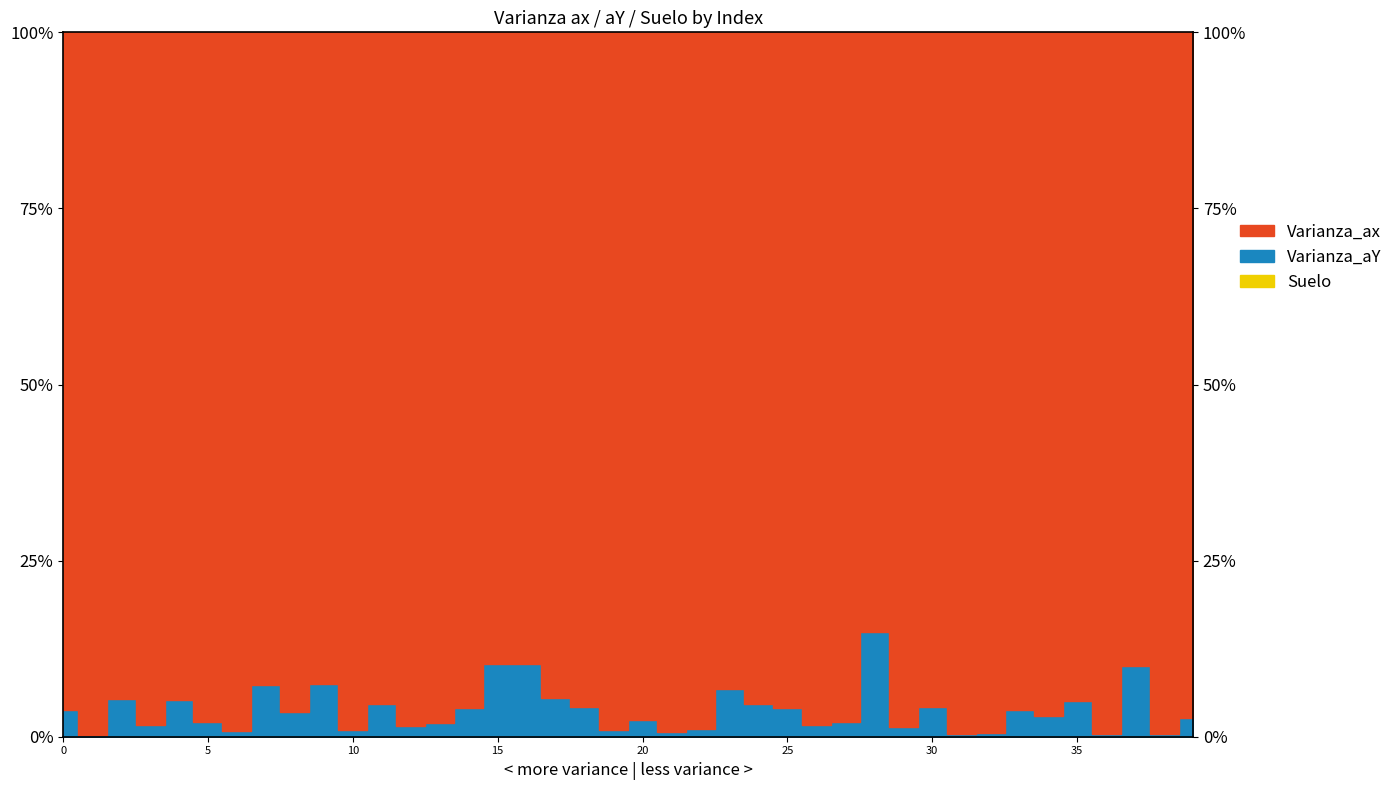

At 17, list the series in order from largest to smallest.

Varianza_ax, Varianza_aY, Suelo